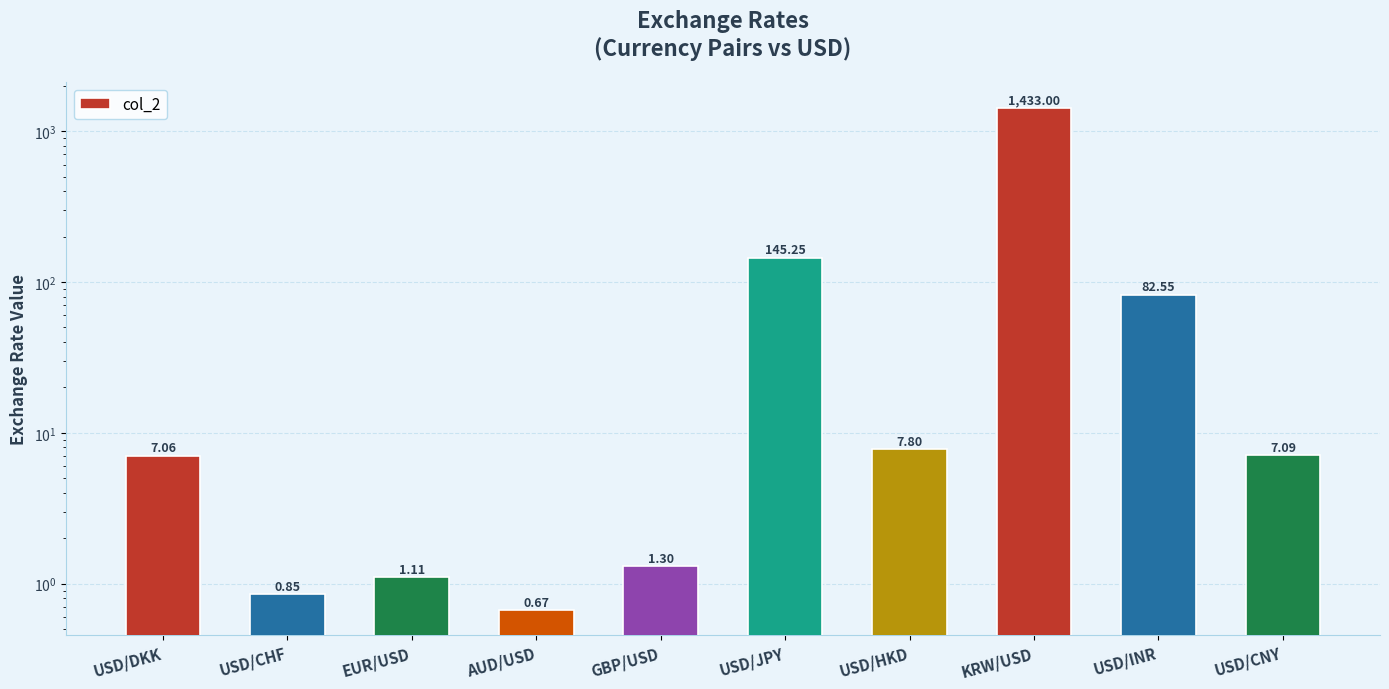

What is the difference between the values at USD/DKK and GBP/USD?

5.8